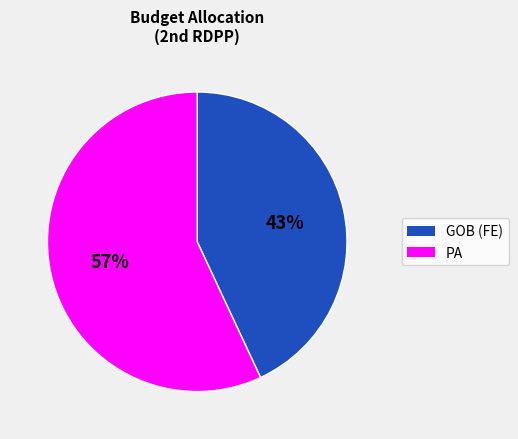

Which category accounts for the majority?

PA